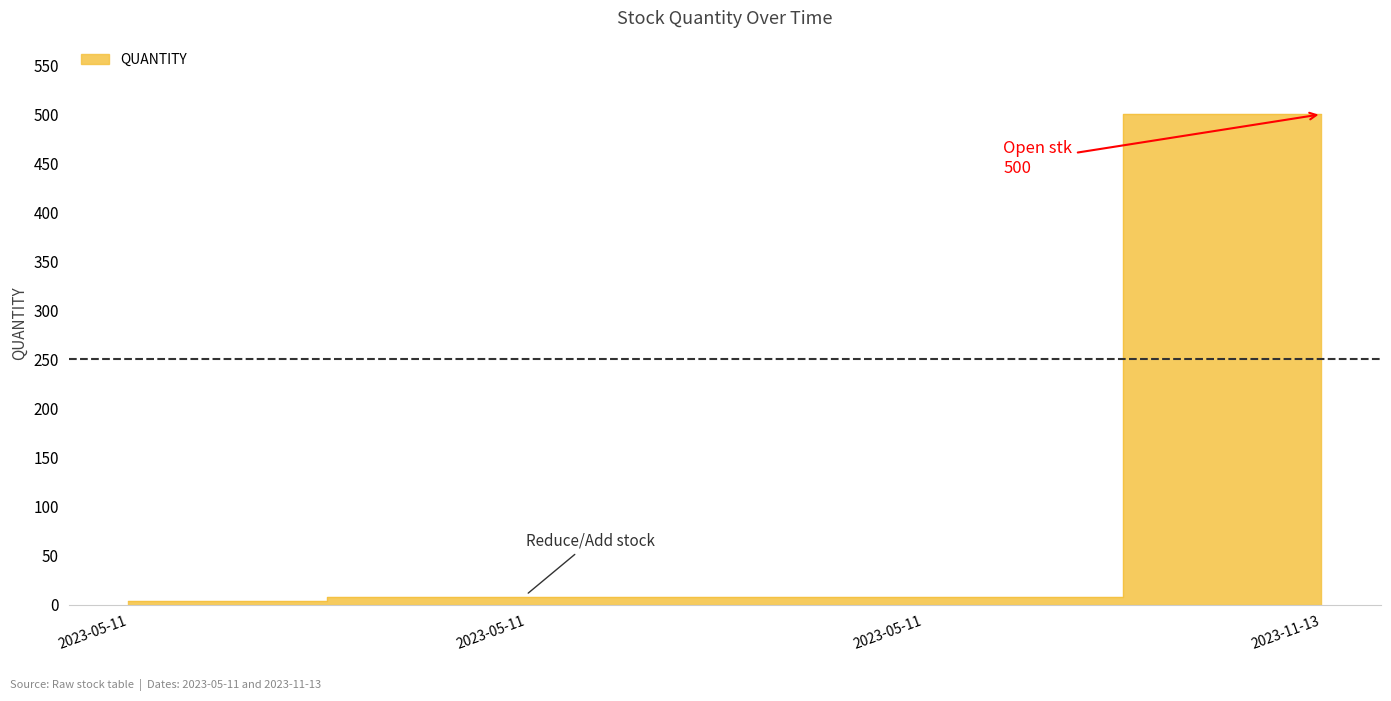

What is the greatest value displayed?

500